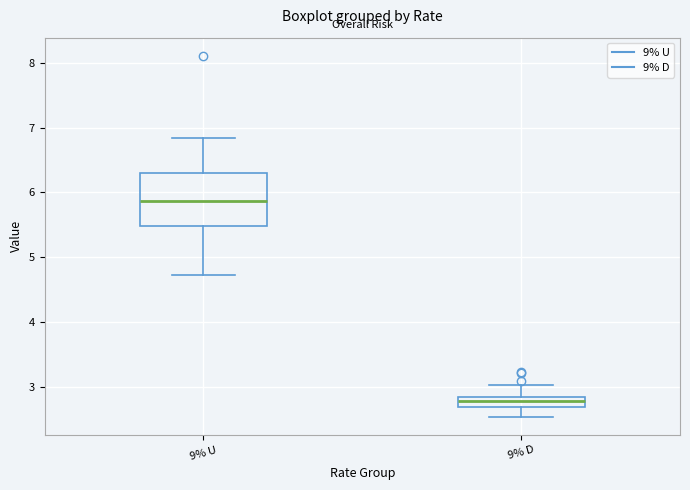

Reading left to right, read every box against the y-axis: the position of its median line, the range the box covers, and the ends of its whiskers. The values are not printed on the chart, so give them approximately, as read against the axis.

9% U: median 5.9, box 5.5 to 6.3, whiskers 4.7 to 6.8
9% D: median 2.8 (inside the box), box 2.7 to 2.8, whiskers 2.5 to 3.0